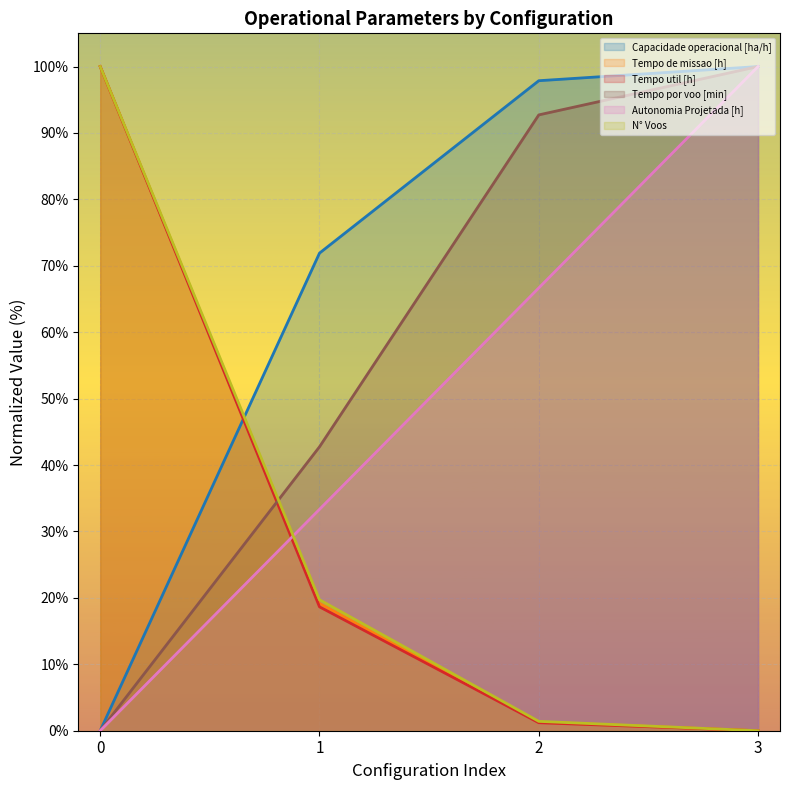

What is the sum of all N° Voos values?

121.1